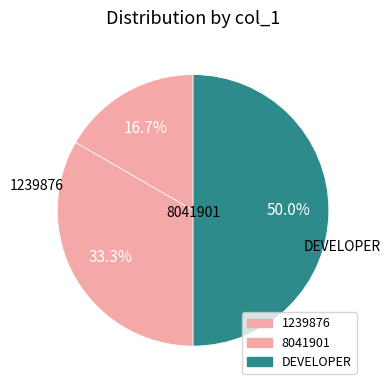

Does 1239876 account for over 50% of the chart?

No